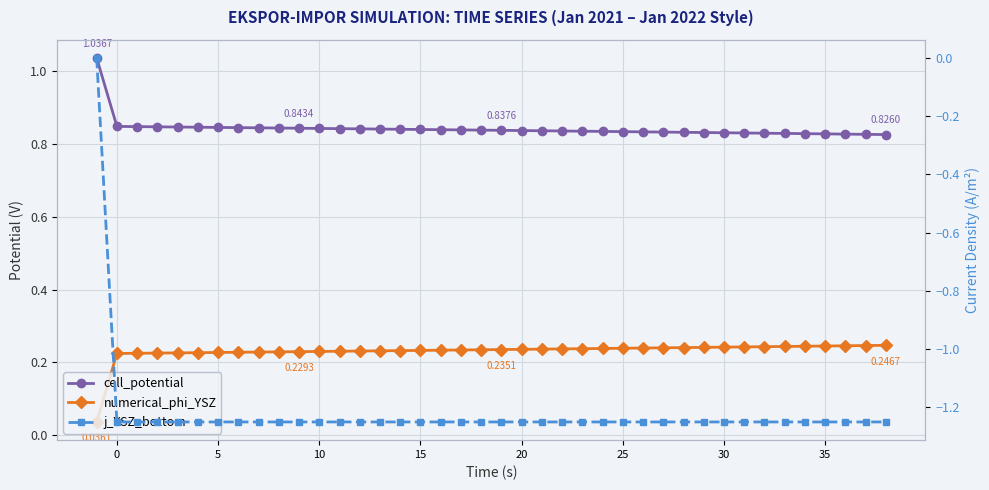

List the series in order of their peak value, highest first.

cell_potential, numerical_phi_YSZ, j_YSZ_bottom